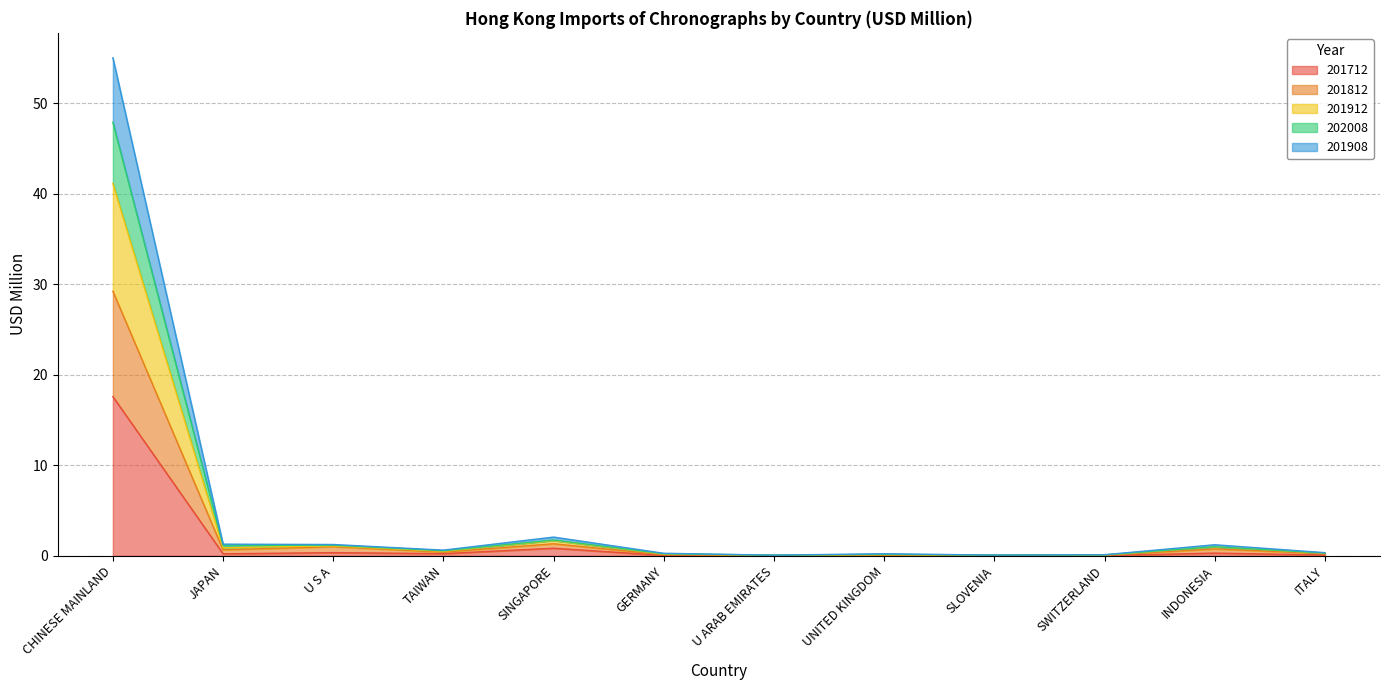

What is the label of the 9th point from the right?

TAIWAN